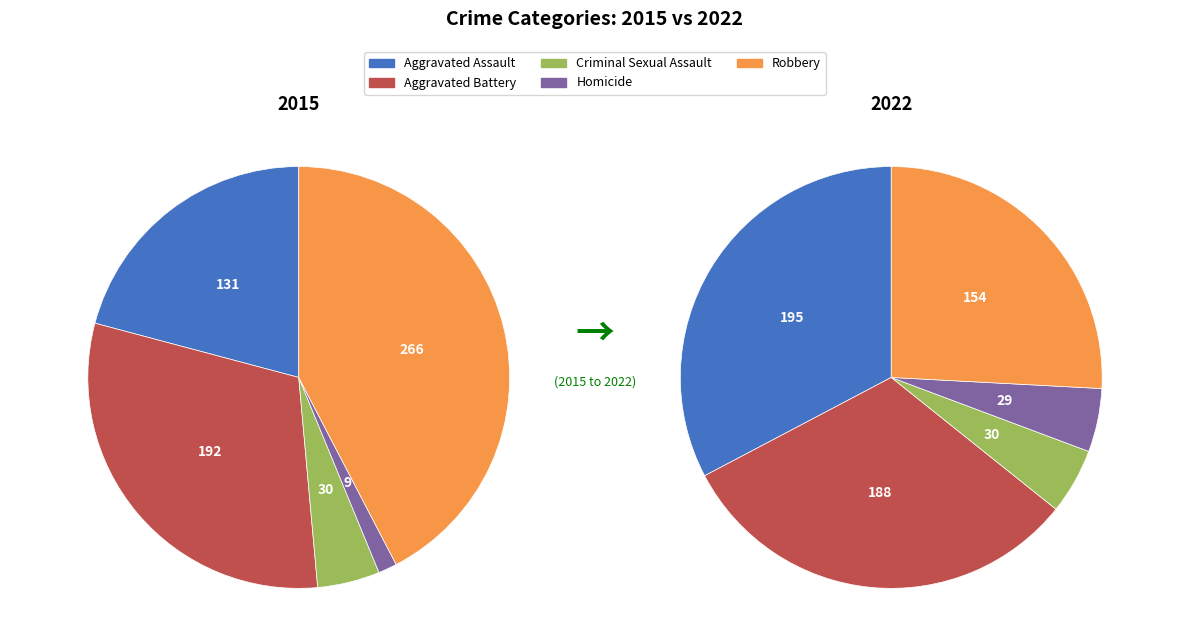

Is there any slice that represents more than half of the pie?

No